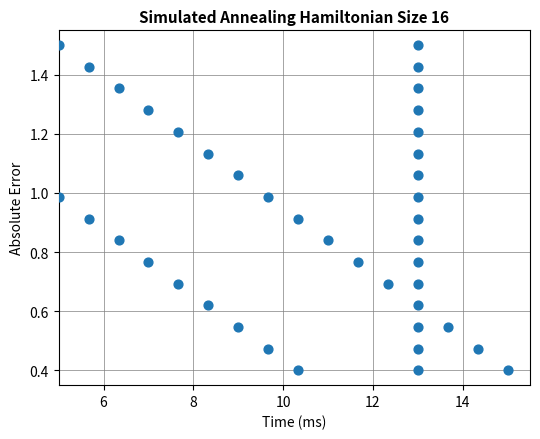

What is the range of X values (max minus min)?

10.0